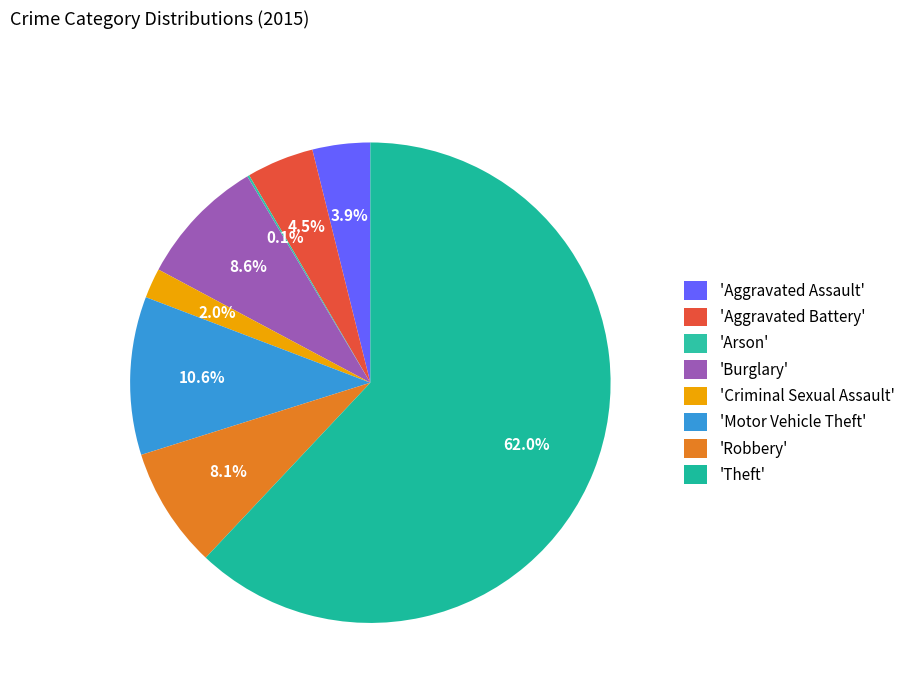

To the nearest percent, what is the average slice percentage?

12%